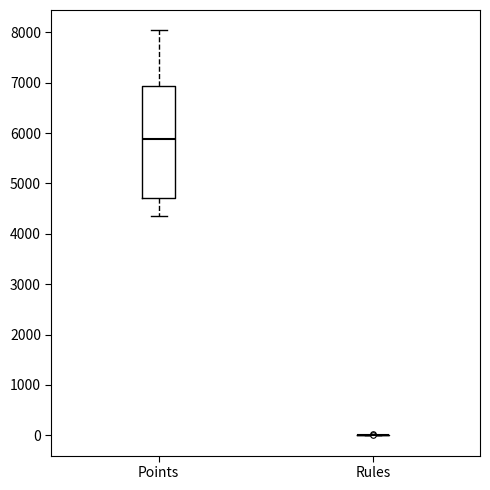

Where does the median line of the box for Points sit on the y-axis? The values are not printed on the chart, so give them approximately, as read against the axis.

5900